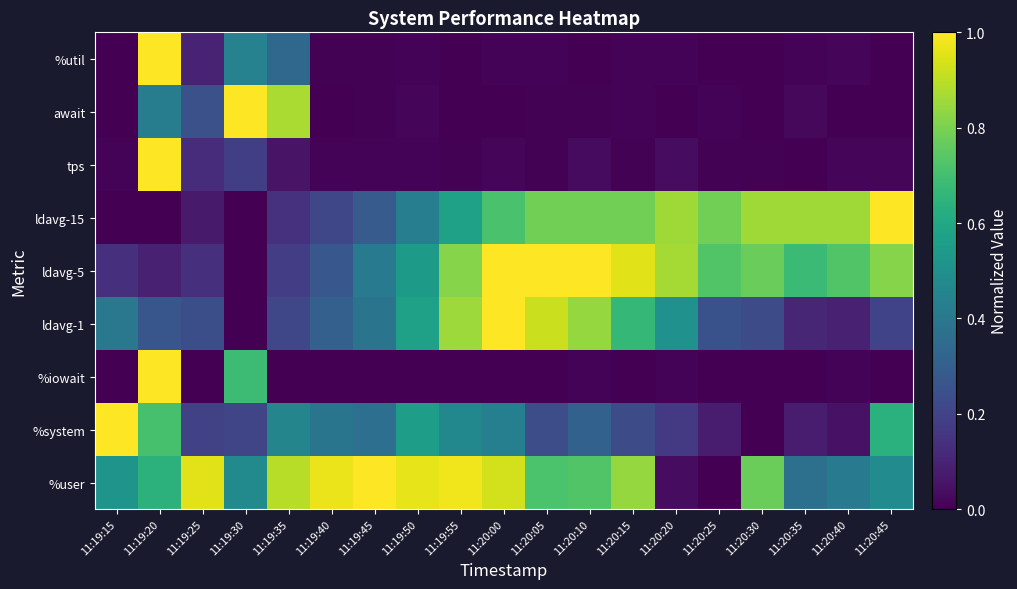

At which category is the sum across all series the highest?

11:19:20